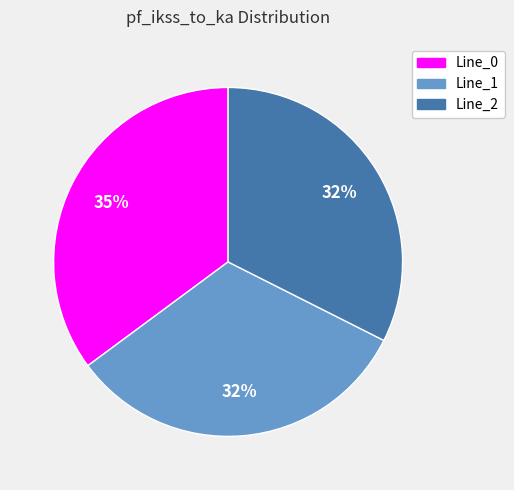

What is the largest slice in the pie chart?

Line_0